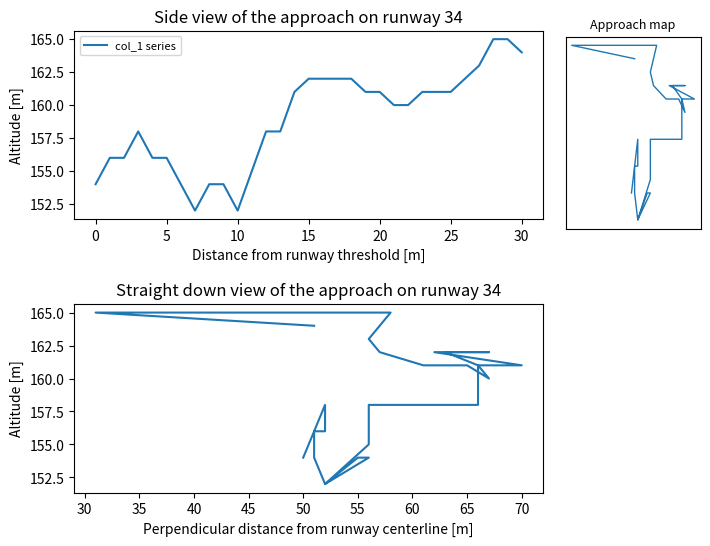

What is the highest value of the col_3 vs col_1 series?

165